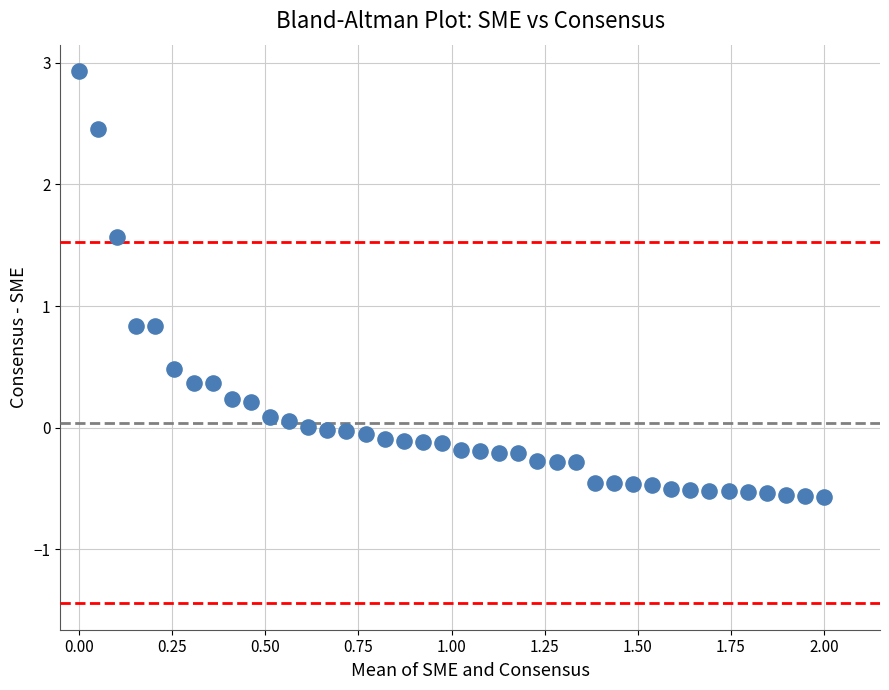

What is the range of X values (max minus min)?

2.0